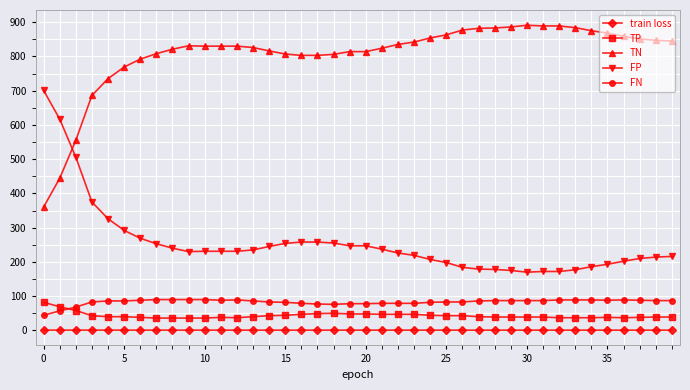

What is the average value of the TN series?

805.6